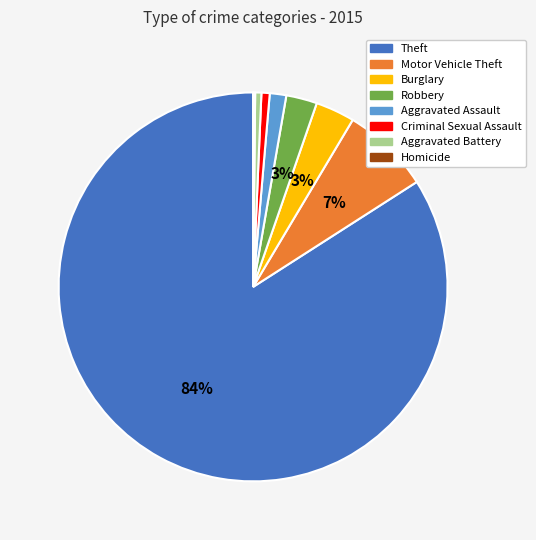

Is there a majority slice in this chart?

Yes